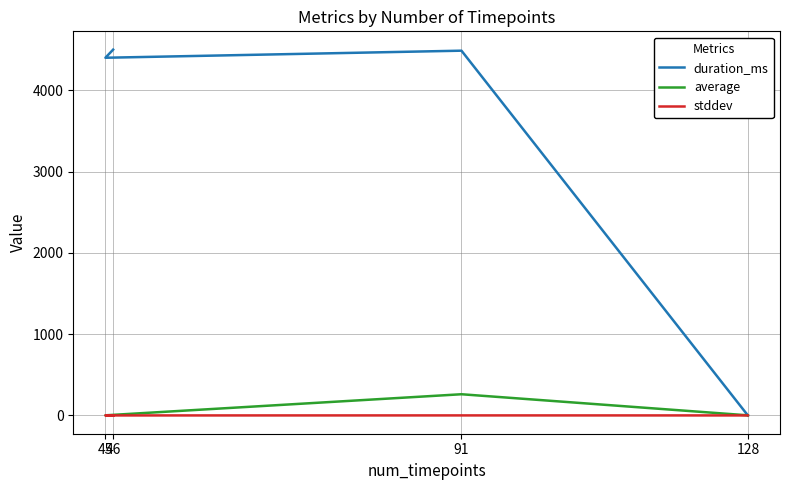

Rank the series by their maximum value, from highest to lowest.

duration_ms, average, stddev